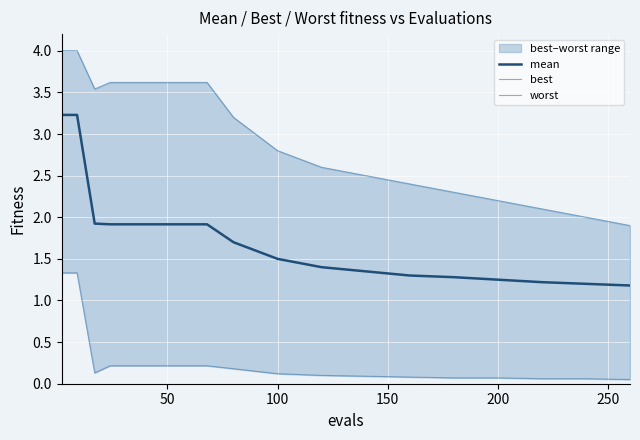

What is the sum of all worst values?

60.3